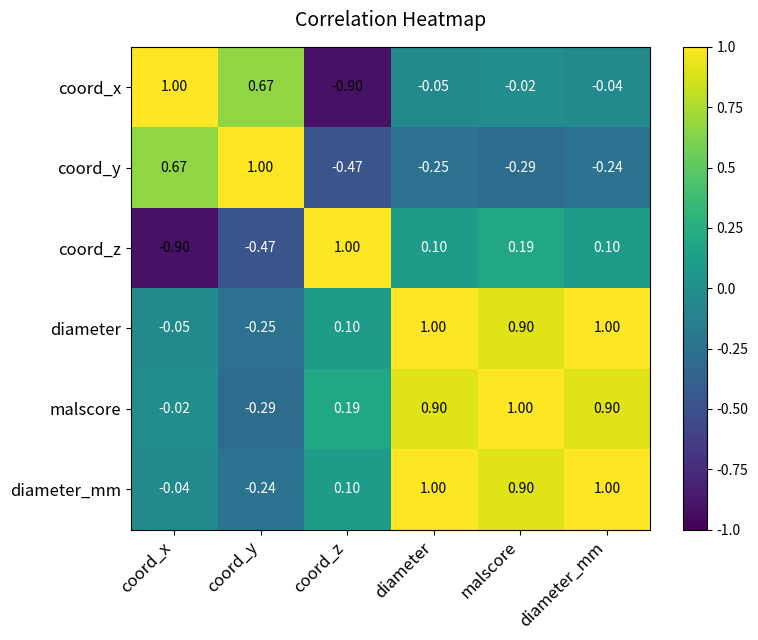

At which label does coord_y reach its peak?

coord_y